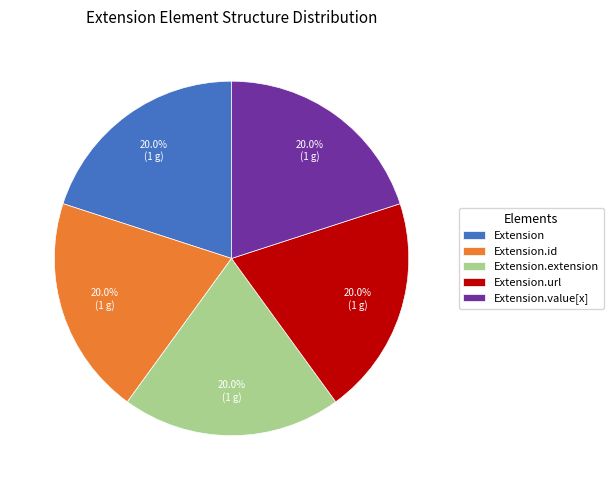

Does Extension.id represent more than half of the total?

No